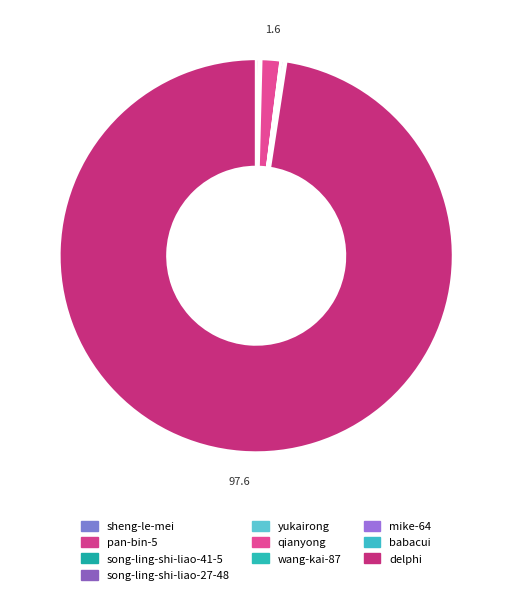

True or false: babacui accounts for 0% of the total.

True